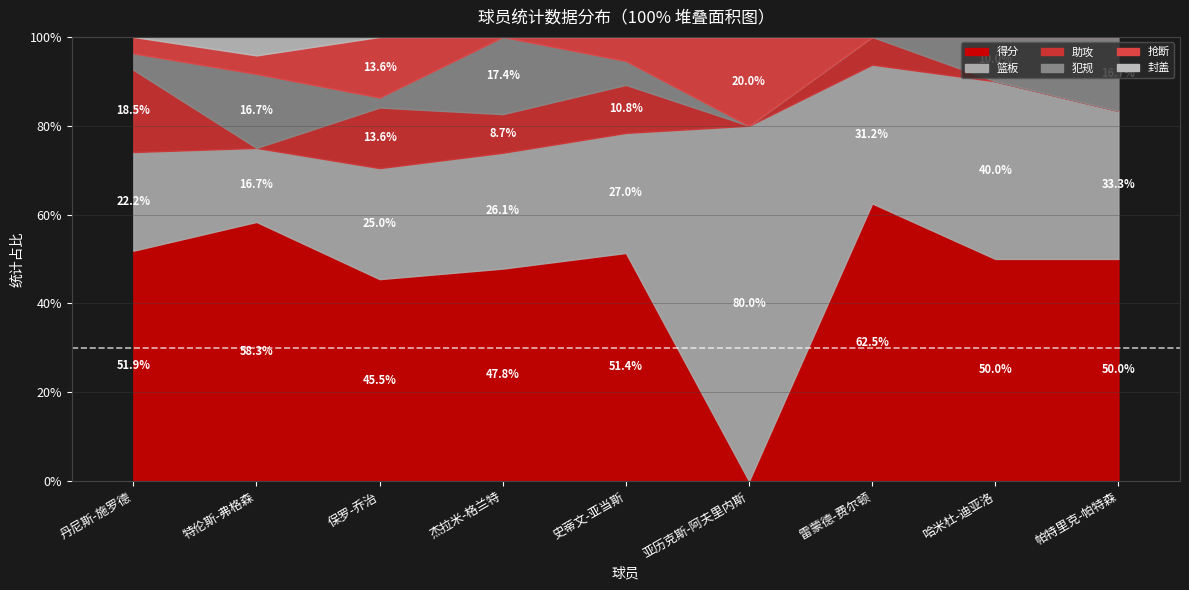

Which series has the widest spread of values?

得分